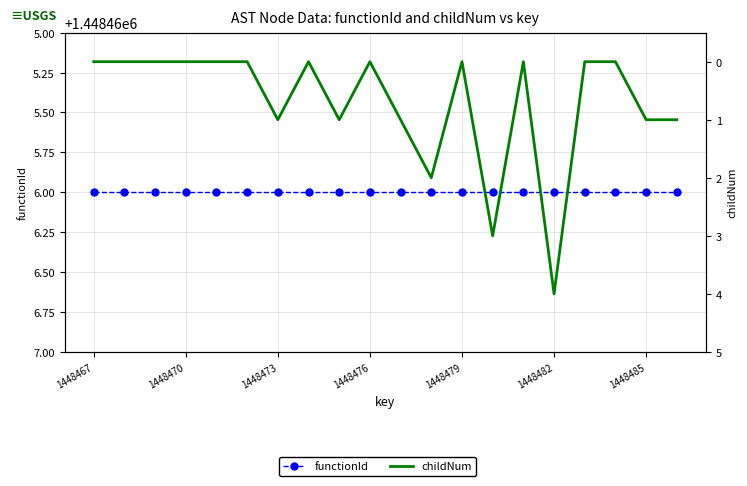

Reading left to right, what are all the values shown in this chart?

functionId: 1448466	1448466	1448466	1448466	1448466	1448466	1448466	1448466	1448466	1448466	1448466	1448466	1448466	1448466	1448466	1448466	1448466	1448466	1448466	1448466
childNum: 0	0	0	0	0	0	1	0	1	0	1	2	0	3	0	4	0	0	1	1